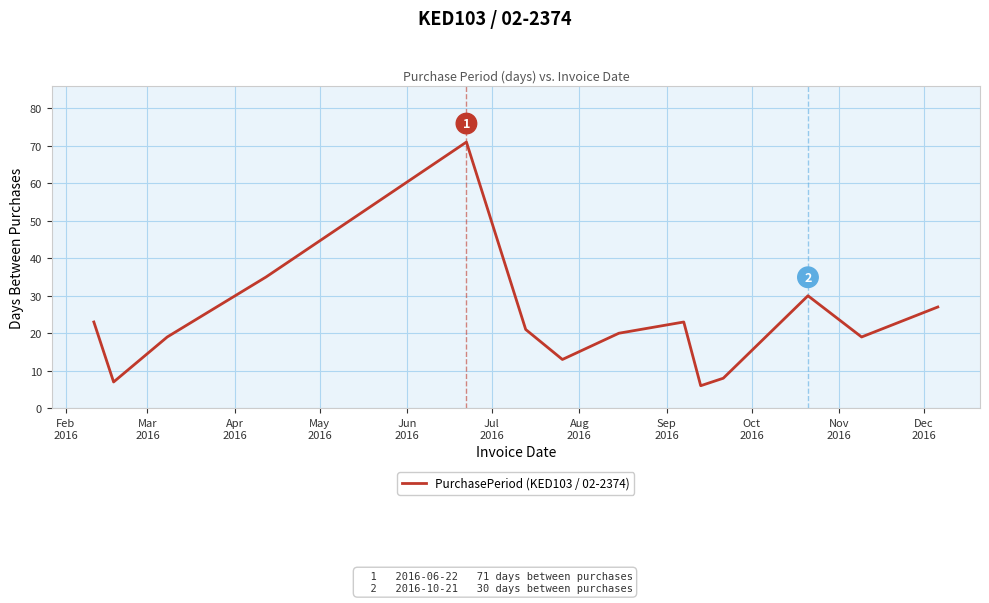

Does the chart display data point markers on the line(s)?

No